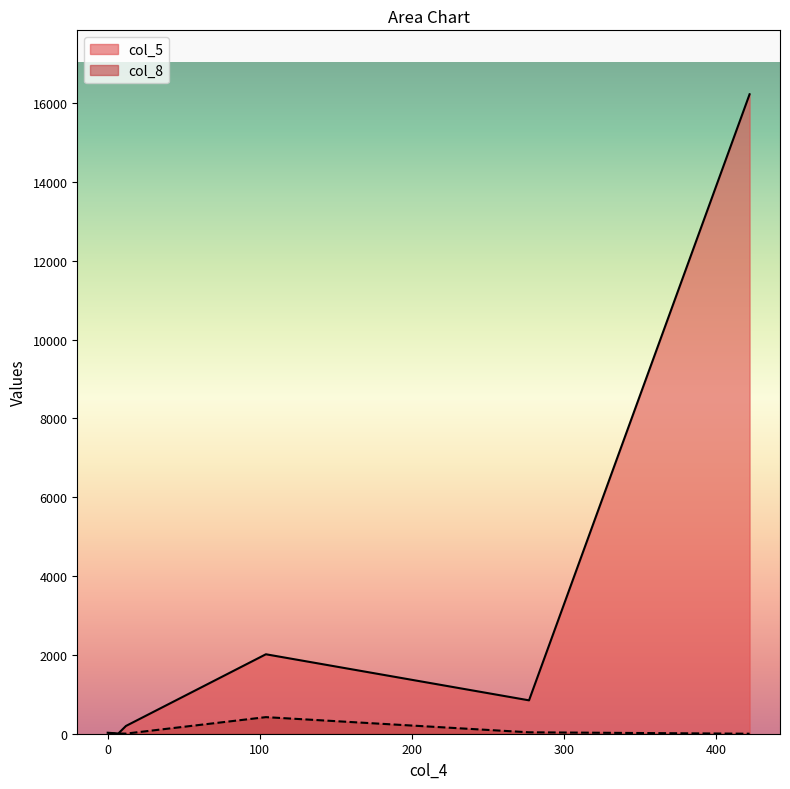

Which series has the largest range (max minus min)?

col_5